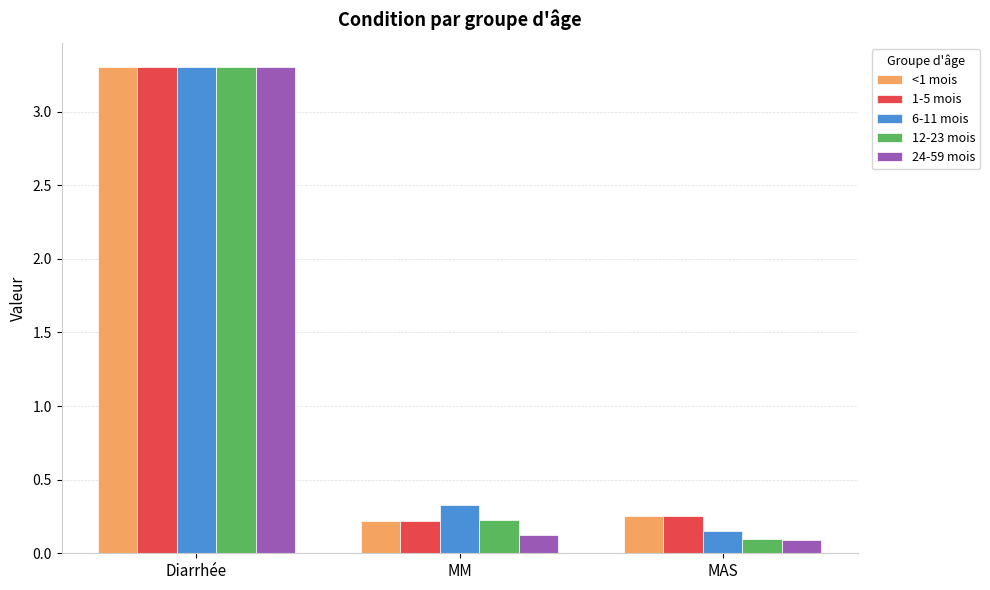

At which category is the sum across all series the highest?

Diarrhée